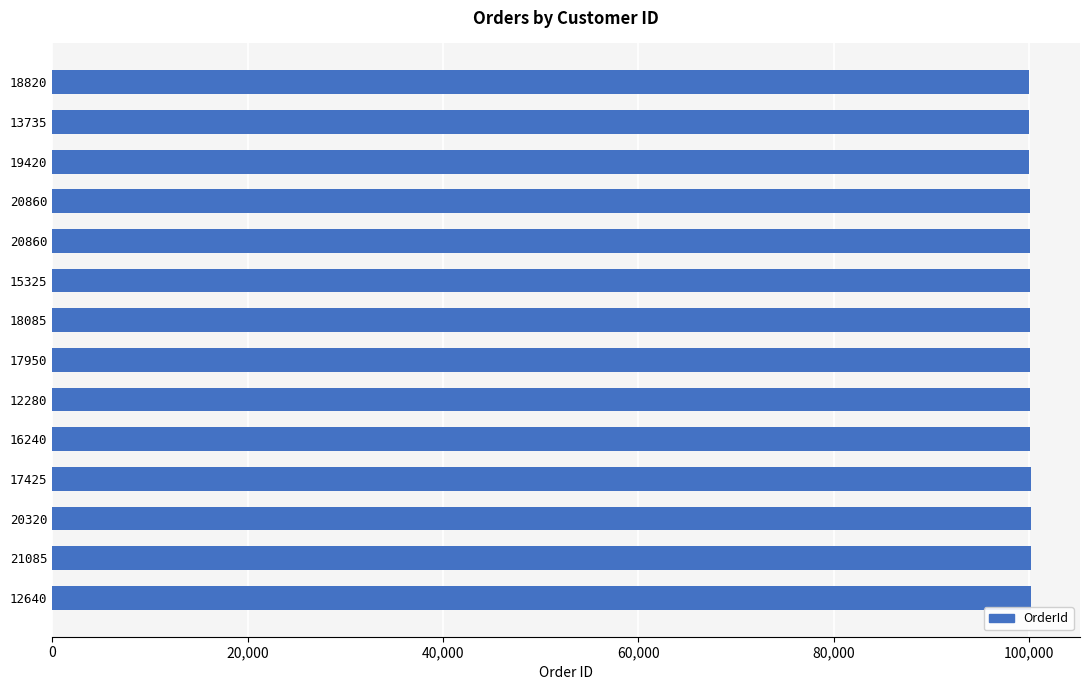

What is the sum of all values?

1401680